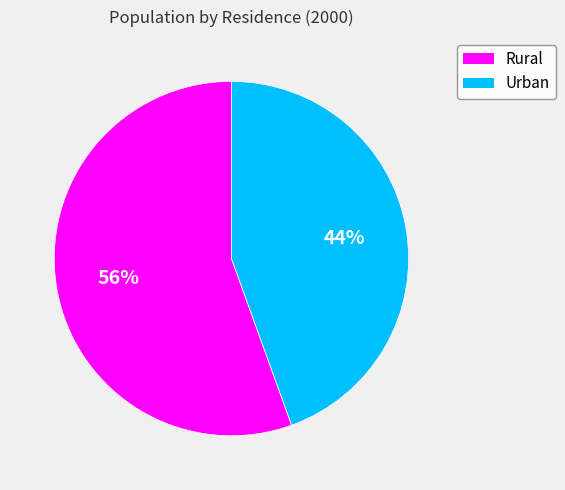

To the nearest percent, what is the average slice percentage?

50%